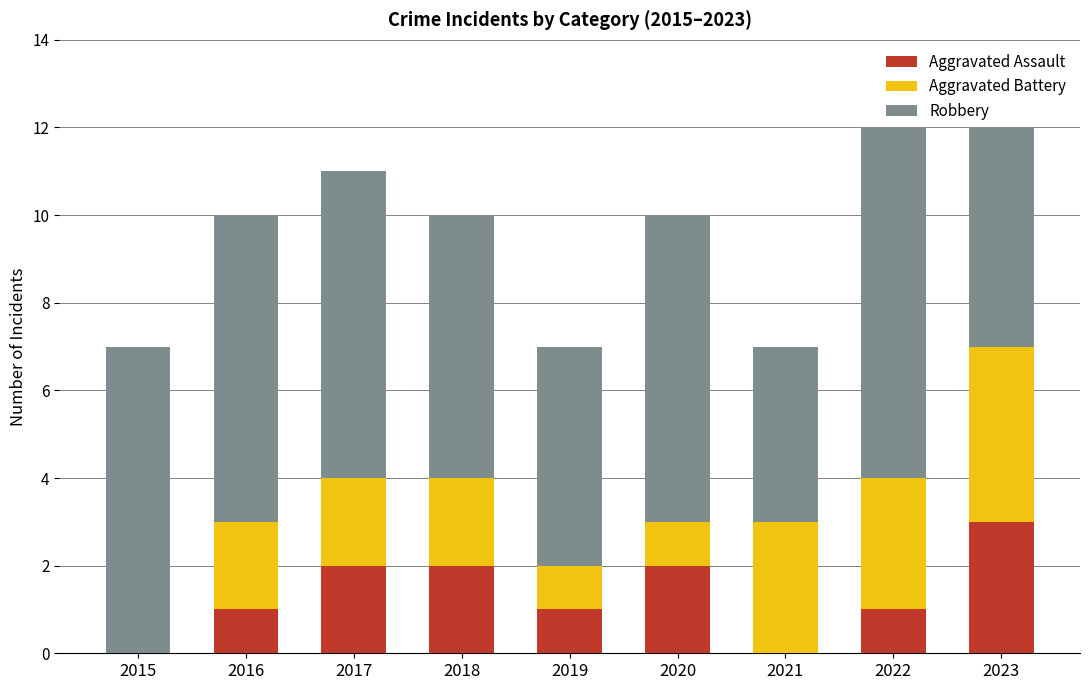

What is the total value across all series at 2019?

7